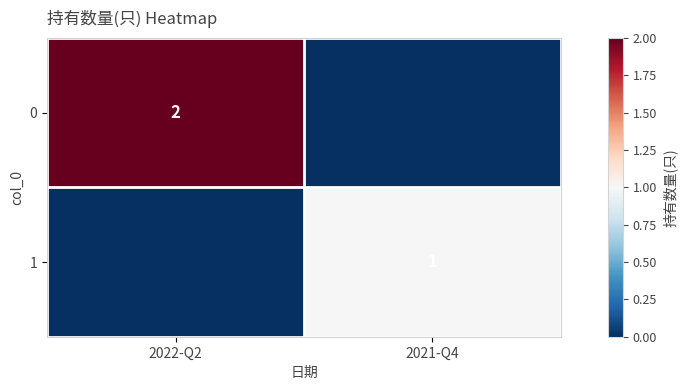

The value of 1 at 2021-Q4 is 1. True or false?

True